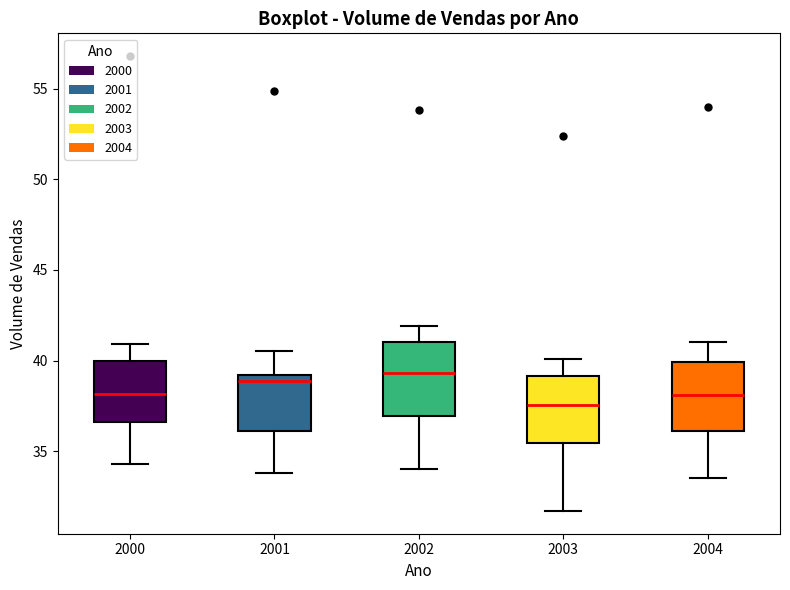

Reading left to right, transcribe this box plot: for each box, give where its median line is, the range the box spans, and where its two whiskers end, as read against the y-axis. The values are not printed on the chart, so give them approximately, as read against the axis.

2000: median 38.0, box 36.5 to 40.0, whiskers 34.5 to 41.0
2001: median 39.0 (just below the box's upper edge), box 36.0 to 39.0, whiskers 34.0 to 40.5
2002: median 39.5, box 37.0 to 41.0, whiskers 34.0 to 42.0
2003: median 37.5, box 35.5 to 39.0, whiskers 31.5 to 40.0
2004: median 38.0, box 36.0 to 40.0, whiskers 33.5 to 41.0